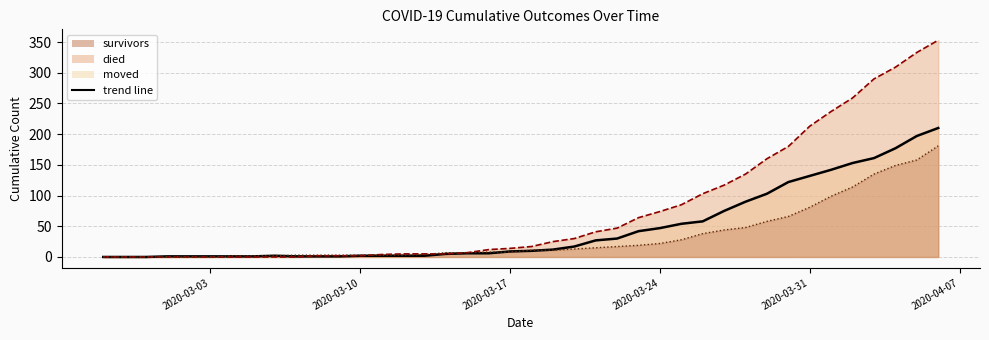

Between which two adjacent categories do moved and died first intersect?

2020-03-07 and 2020-03-08